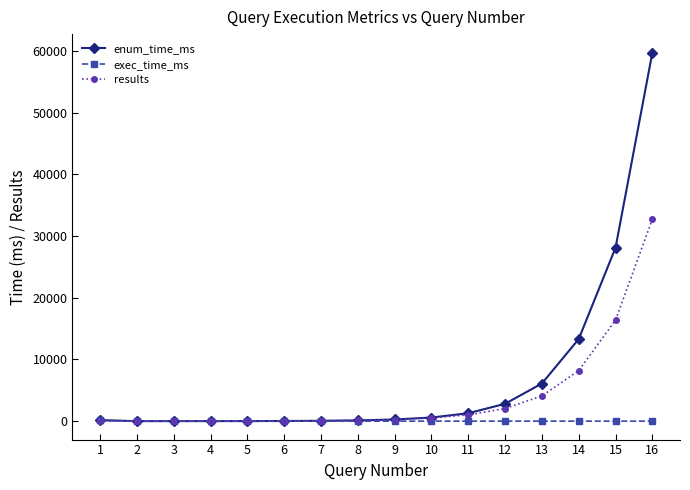

Rank the series by their average value, from lowest to highest.

exec_time_ms, results, enum_time_ms